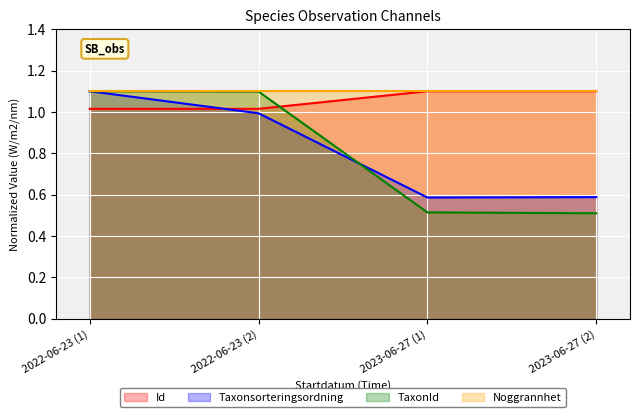

Count the number of data series in this chart.

4